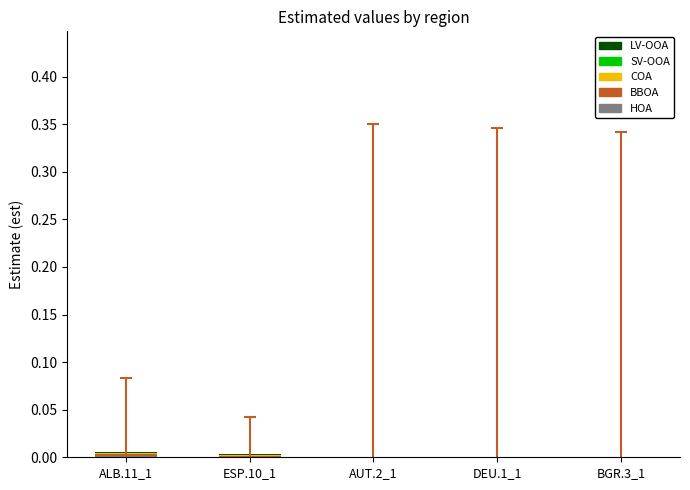

How many distinct data groups are displayed?

5